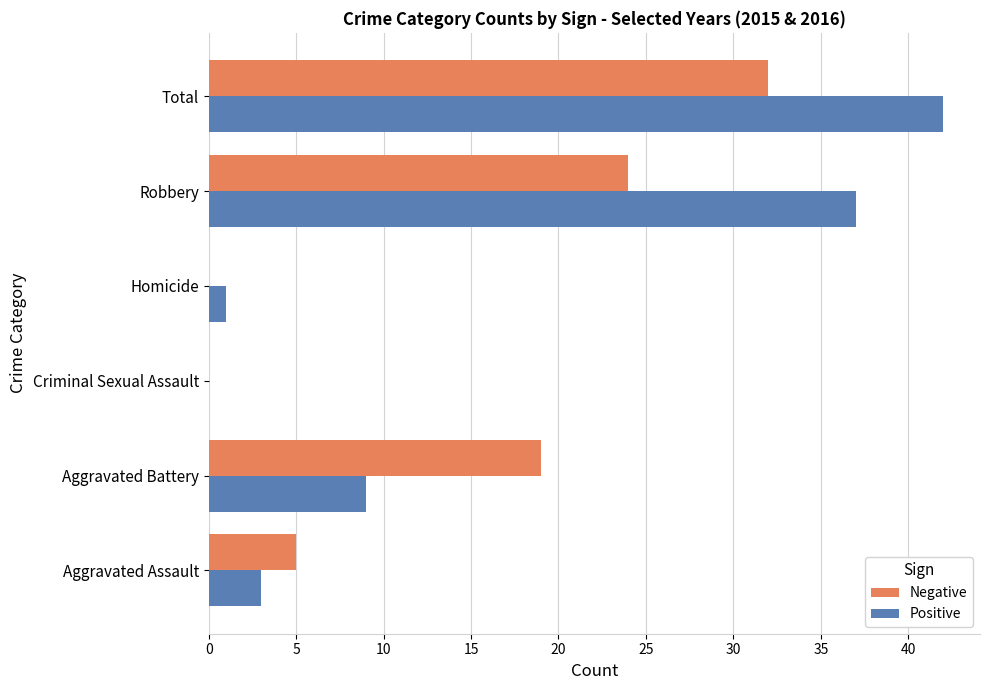

What is the sum of all Positive values?

92